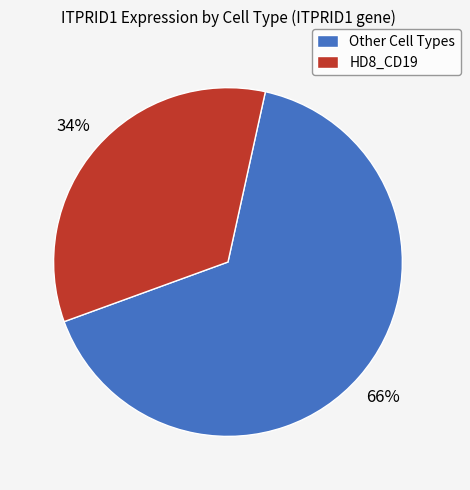

Combined, do HD8_CD19 and Other Cell Types account for over 50%?

Yes